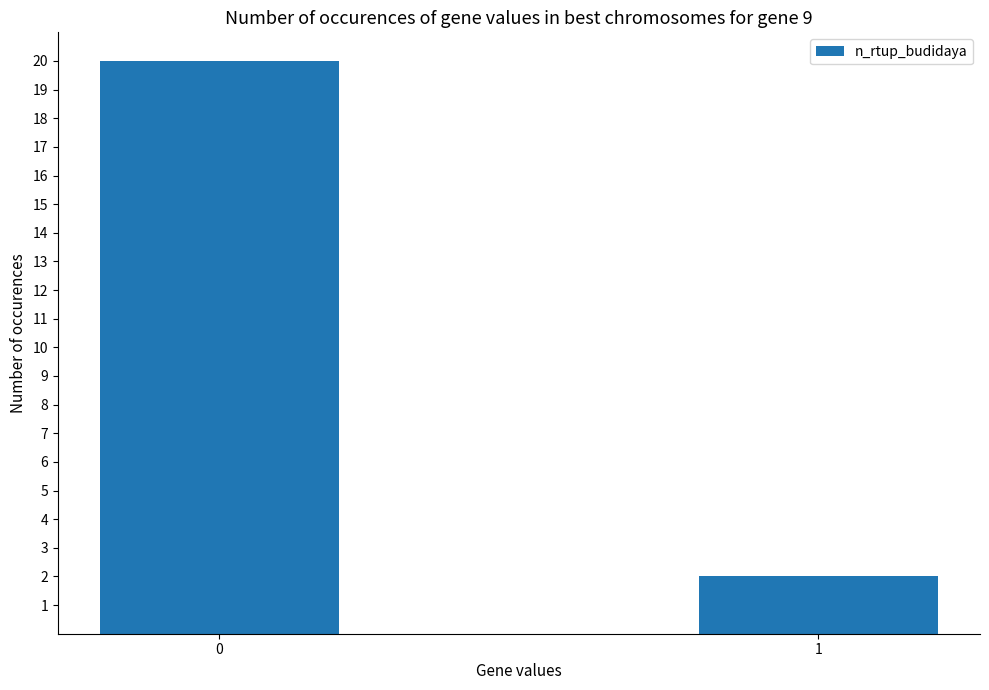

Rank the categories by value from lowest to highest.

1, 0